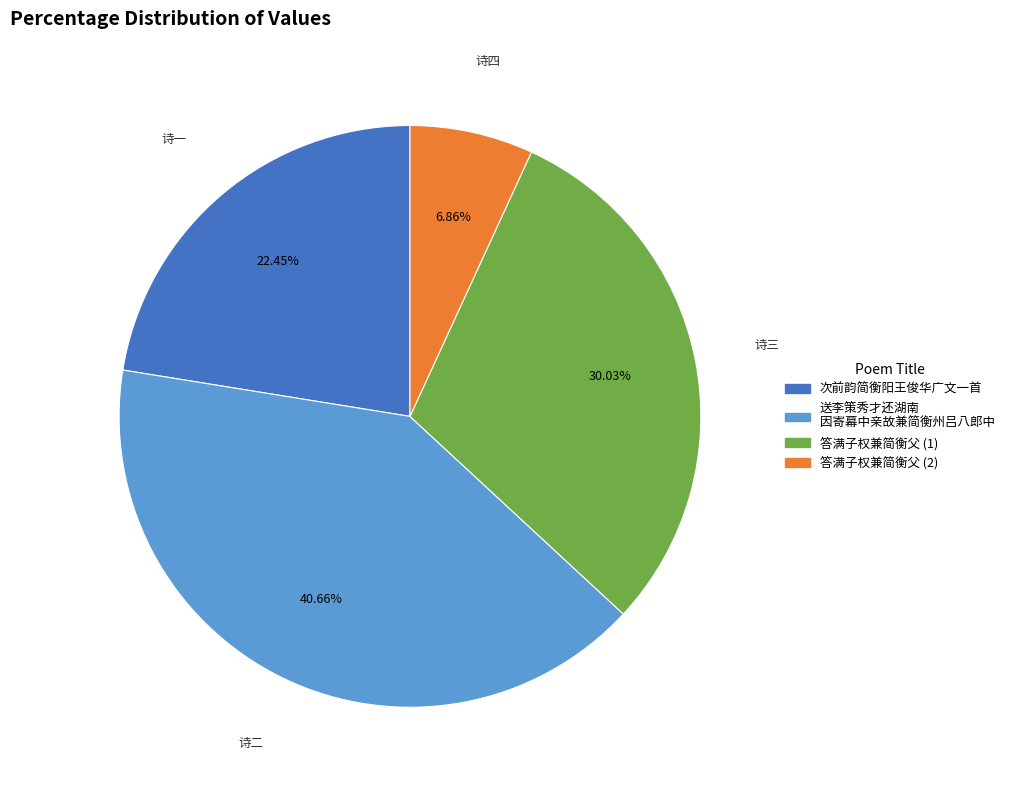

Is there a majority slice in this chart?

No